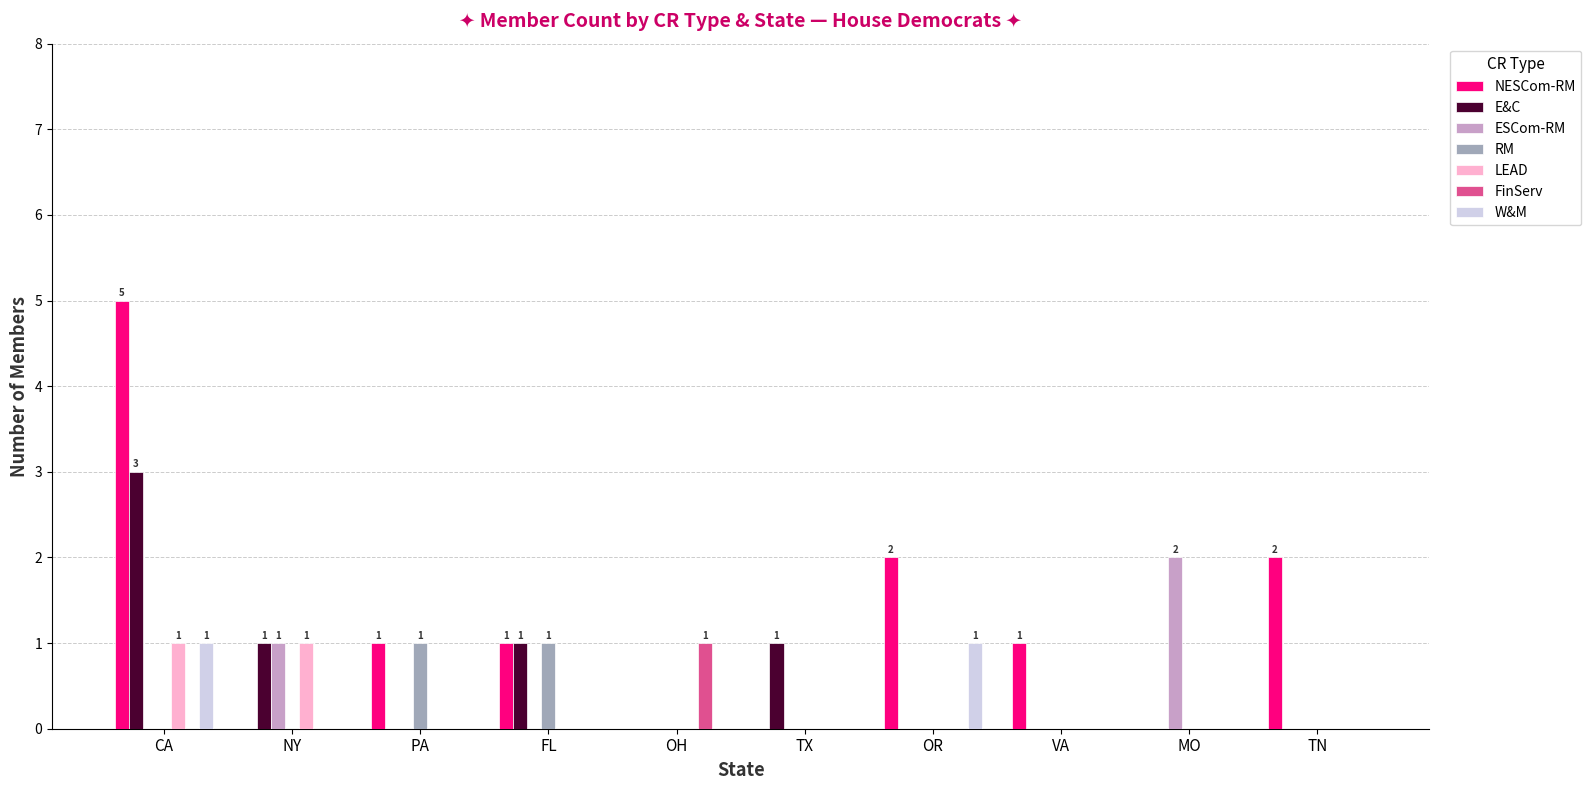

True or false: FinServ has a value of 0 at TX.

True